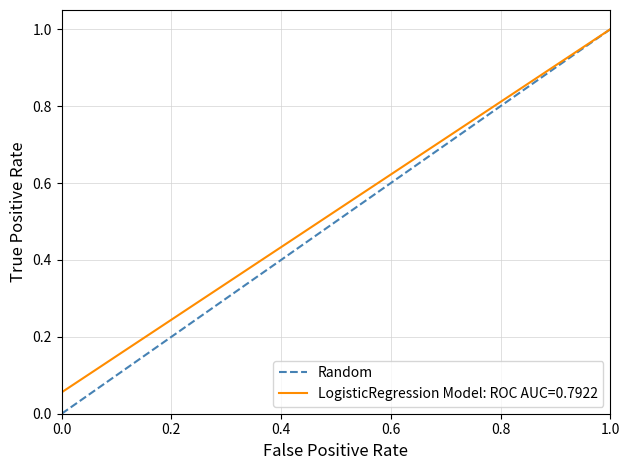

Reading left to right, what are all the values shown in this chart?

0	1